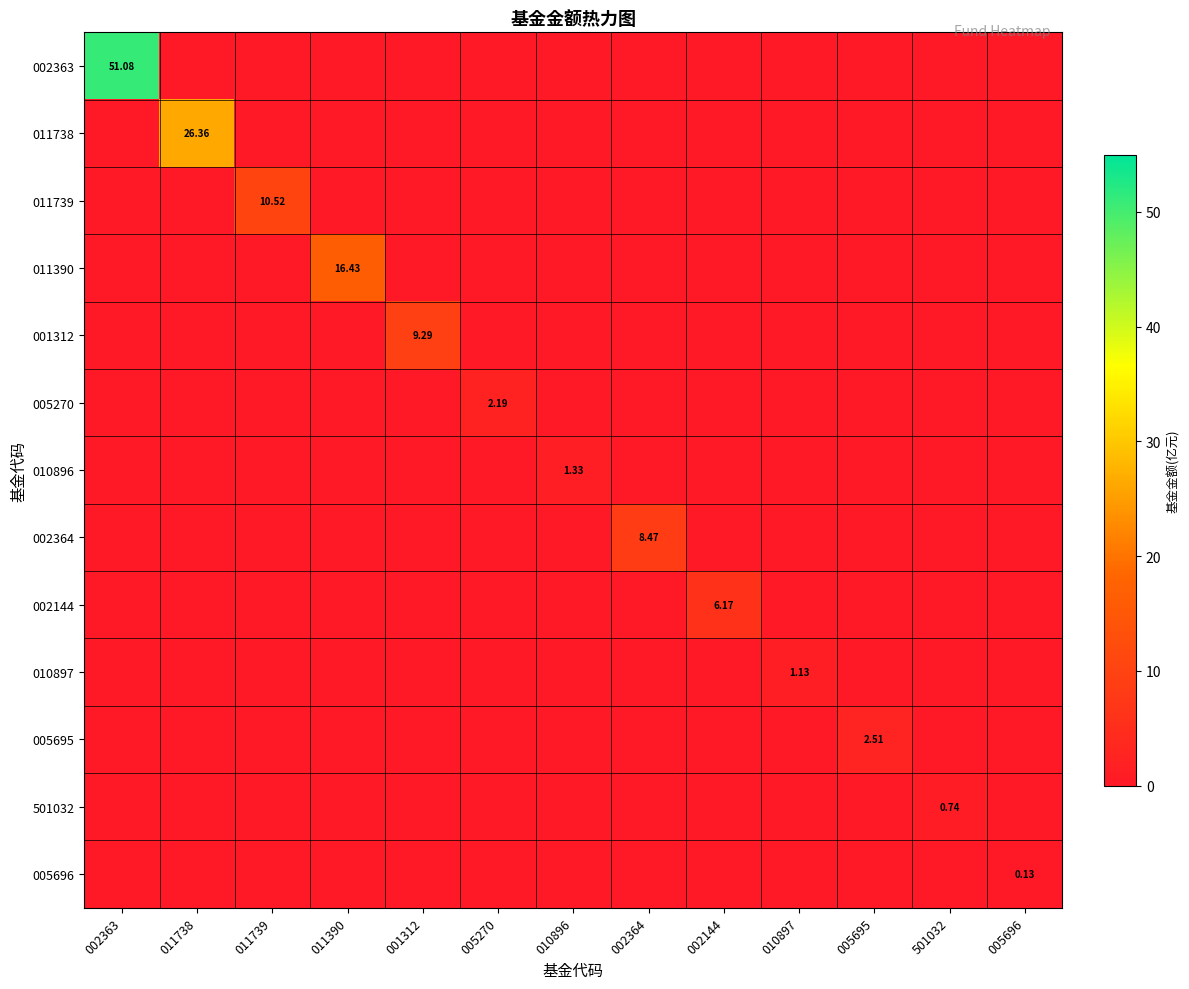

What is the difference between the maximum and minimum values in the 011739 series?

10.5